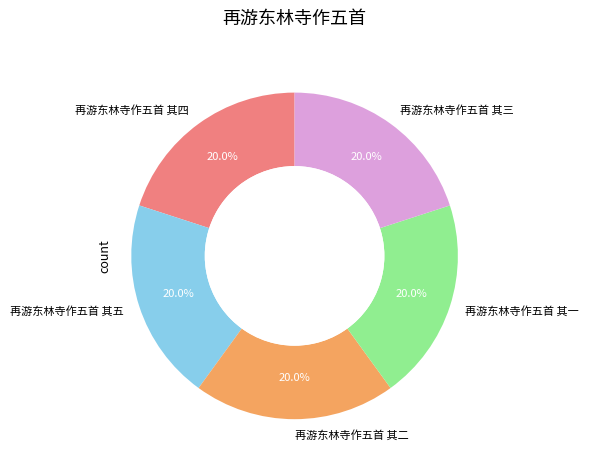

To the nearest percent, what is the combined percentage of 再游东林寺作五首 其五 and 再游东林寺作五首 其一?

40%